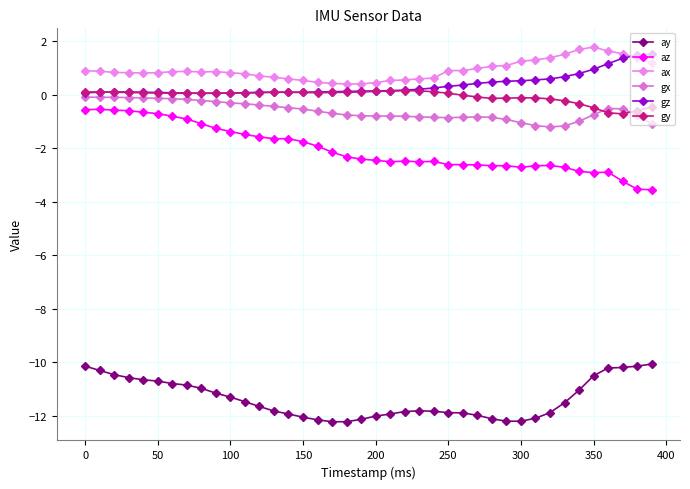

How many lines are shown in the chart?

6